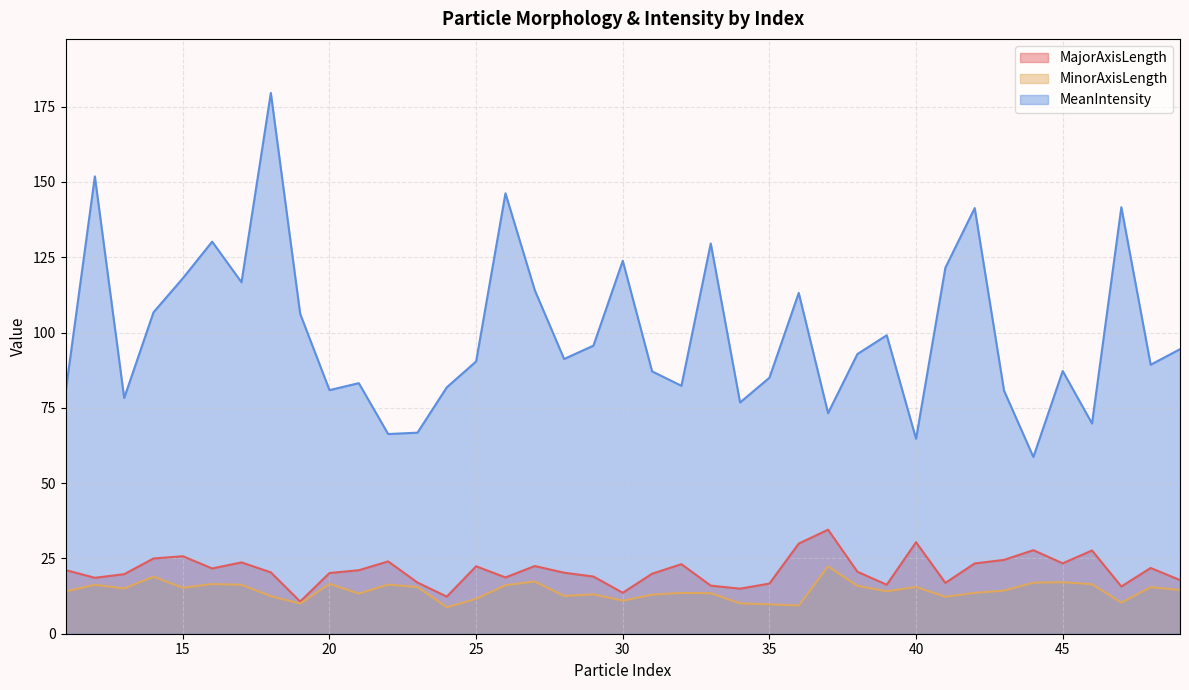

What are all the series names shown in the legend?

MajorAxisLength, MinorAxisLength, MeanIntensity